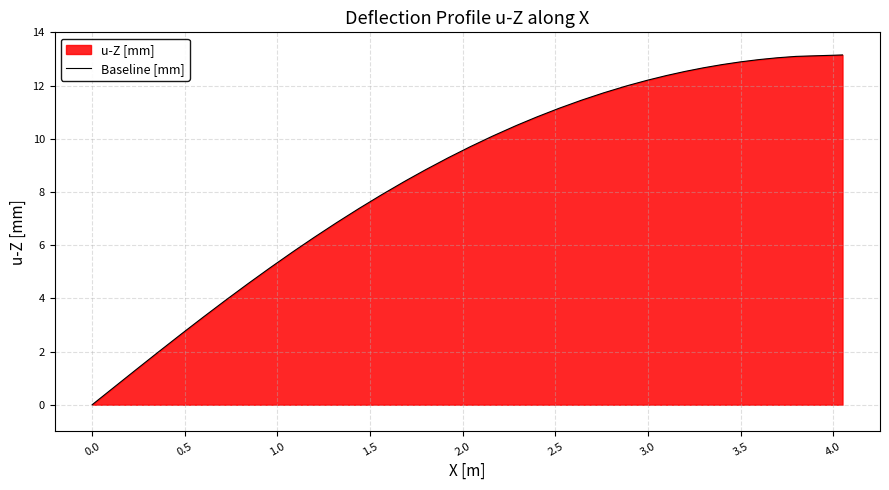

True or false: the data shows -0.0 at 0.0.

True